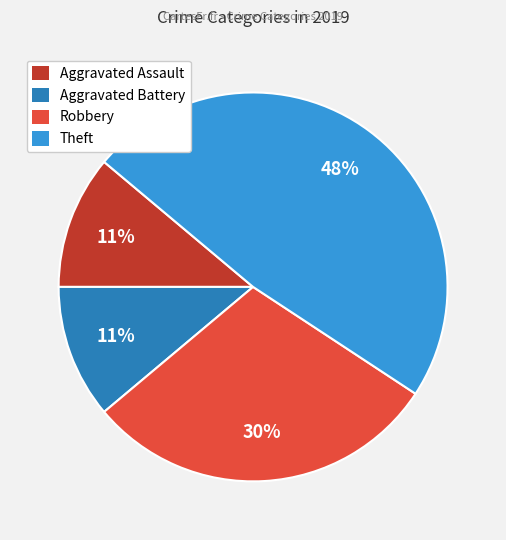

To the nearest percent, what percentage of the pie is Robbery?

30%